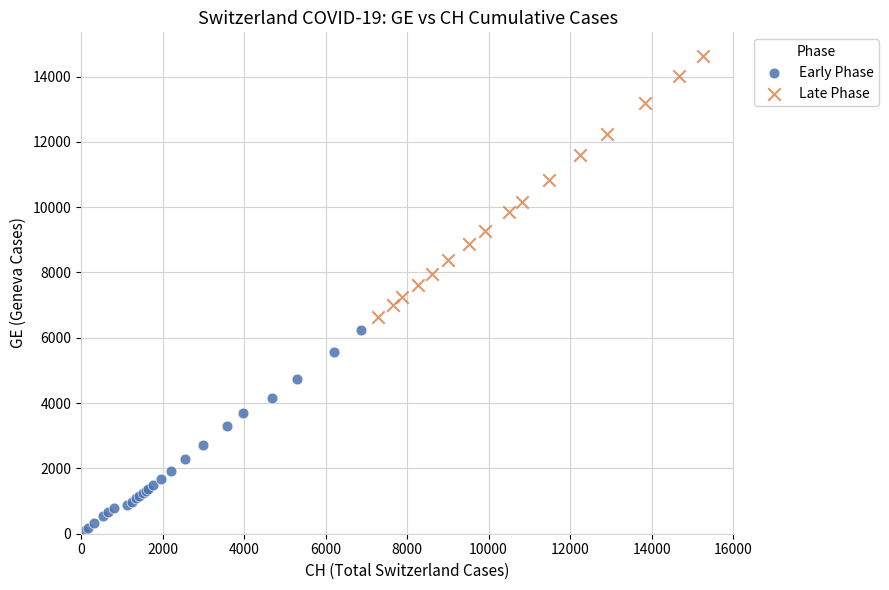

Which series reaches the maximum Y coordinate?

Late Phase